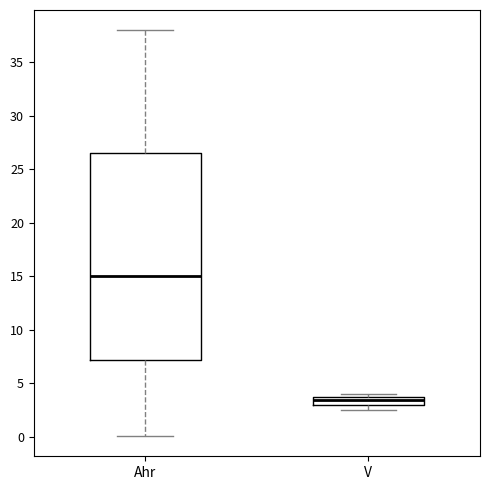

Where is the upper edge of the box for Ahr on the y-axis? The values are not printed on the chart, so give them approximately, as read against the axis.

26.5